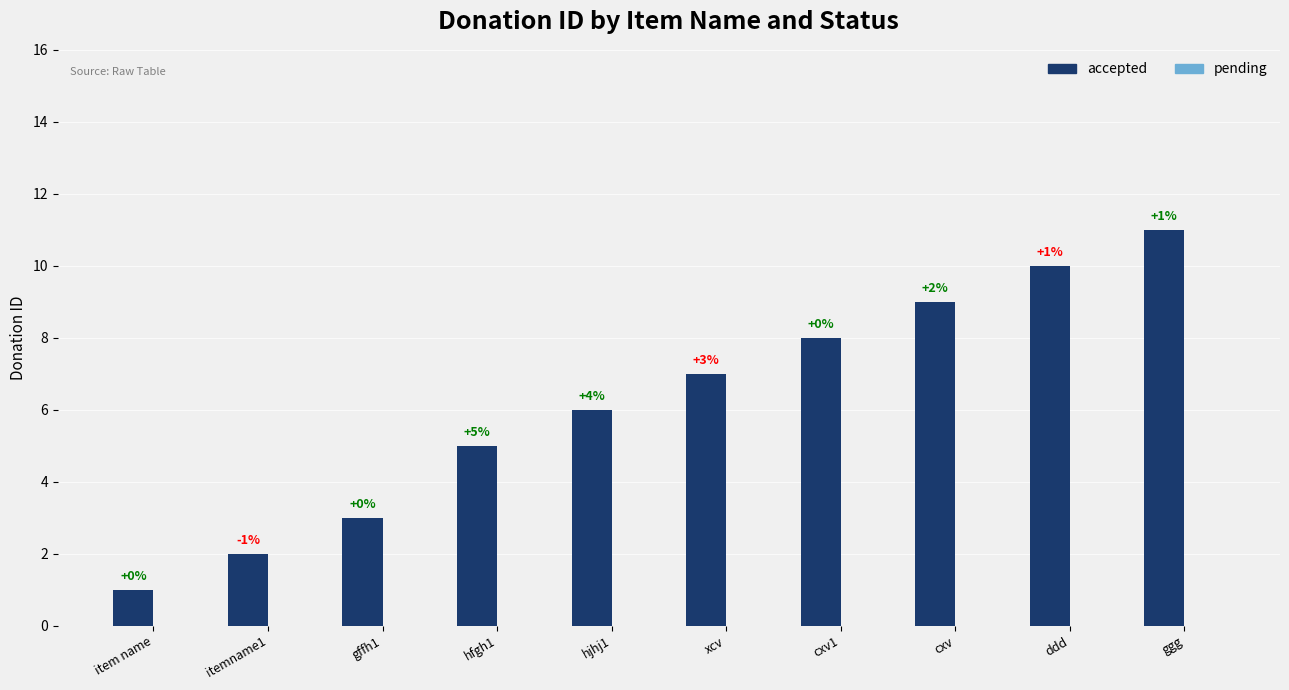

The value at cxv is 15. True or false?

False